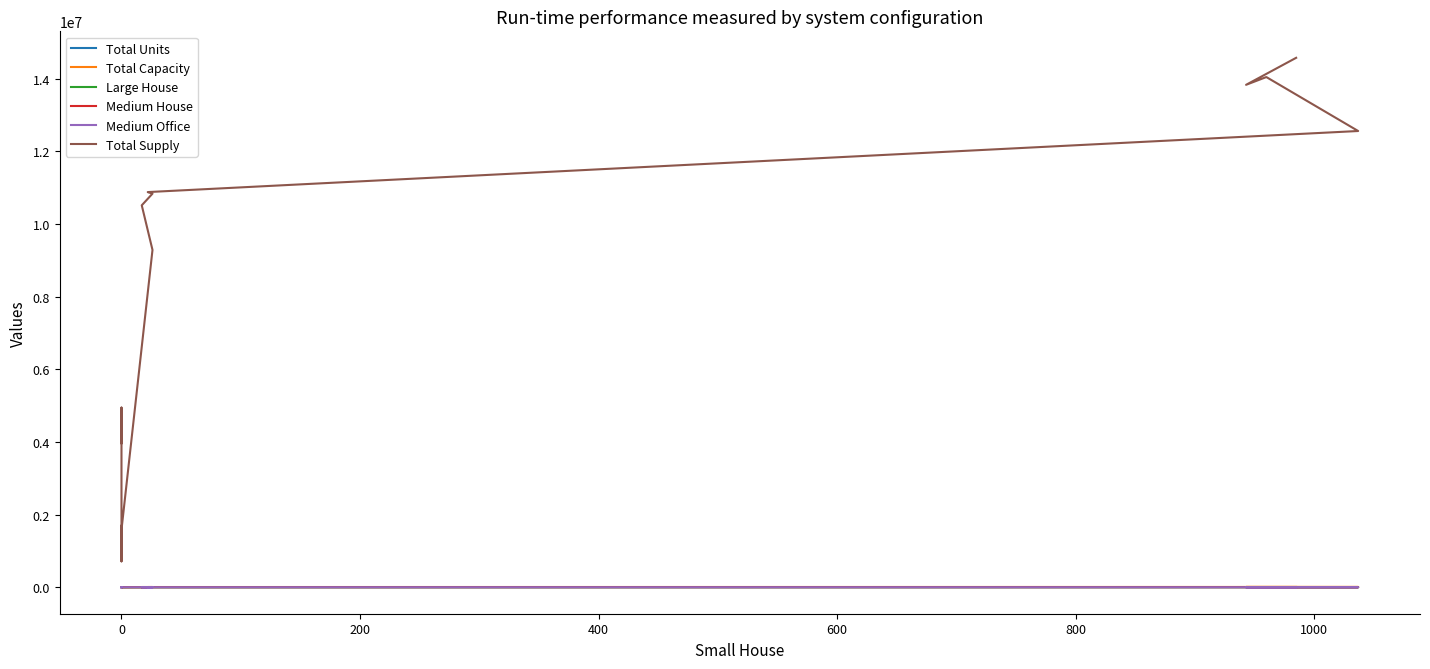

In Total Supply, how many points are lower than both neighbors (excluding endpoints)?

3